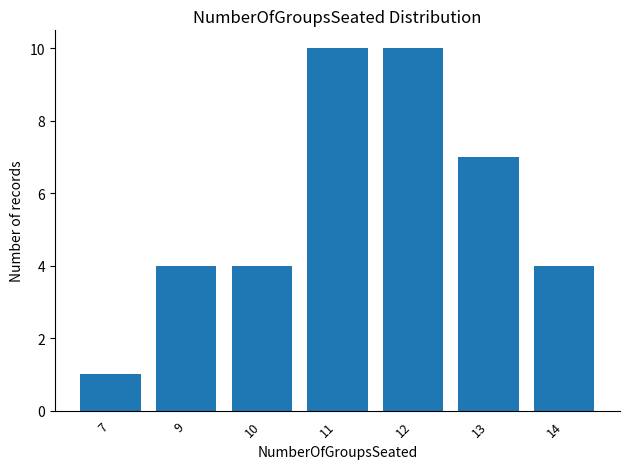

What is the sum of all values?

40